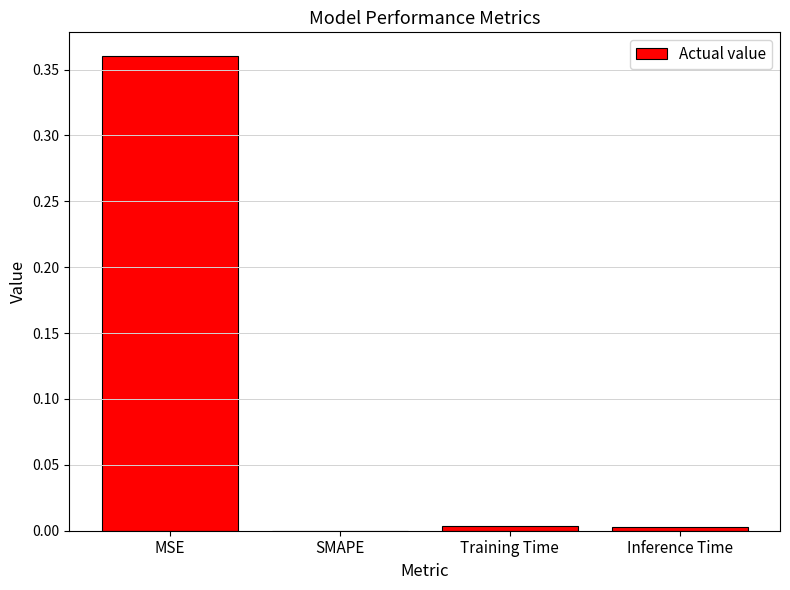

The value at Inference Time is 0.0. True or false?

True